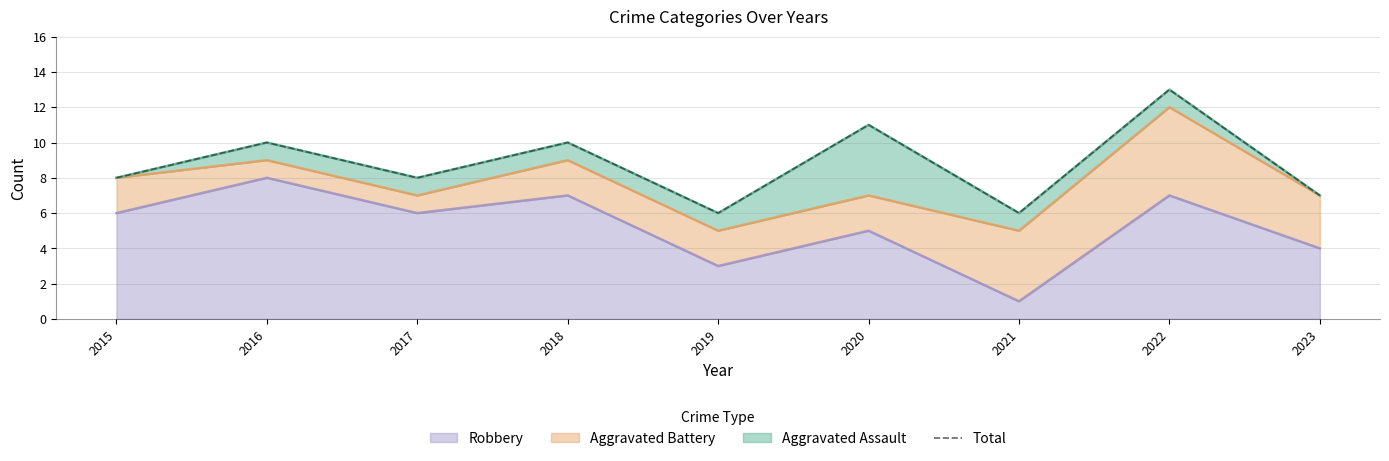

What is the greatest value displayed?

13